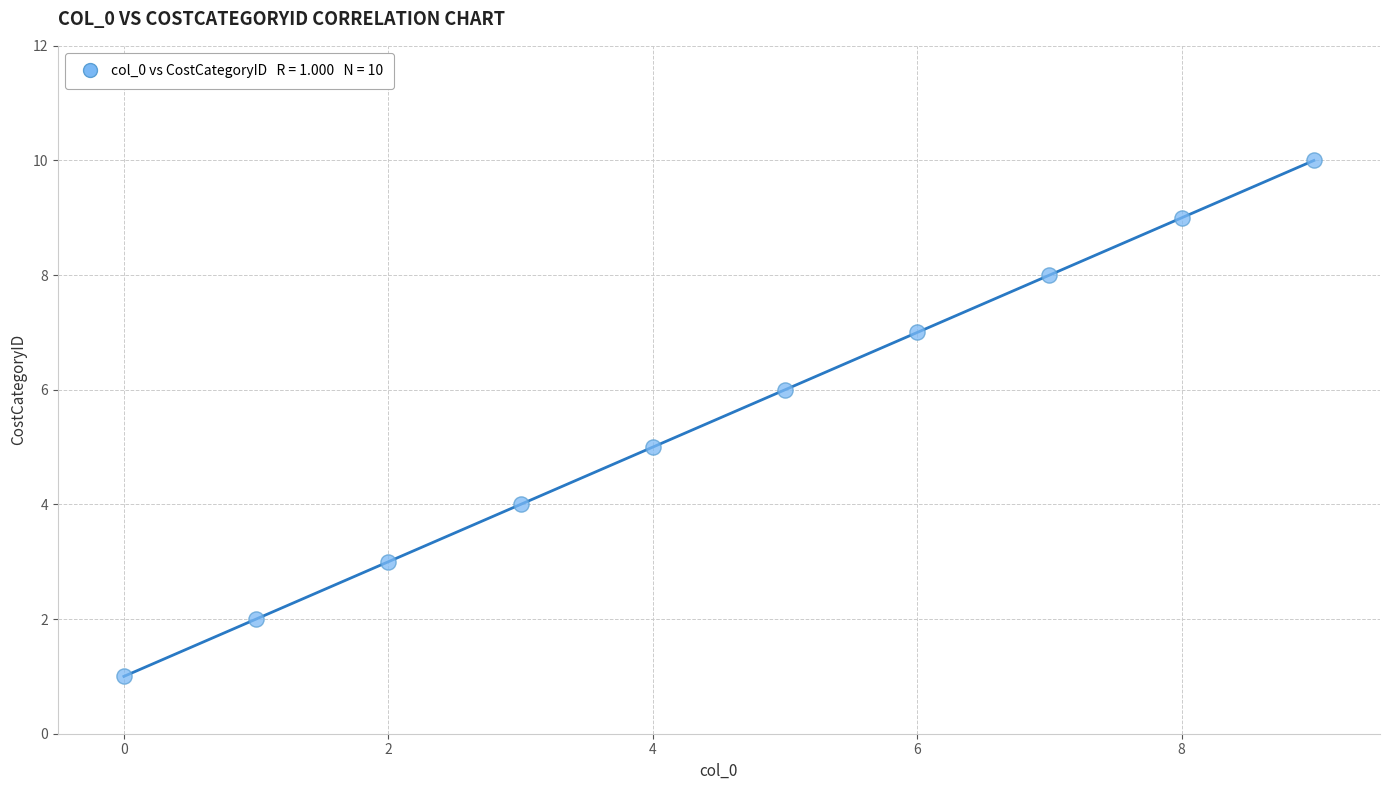

What is the average Y value?

6